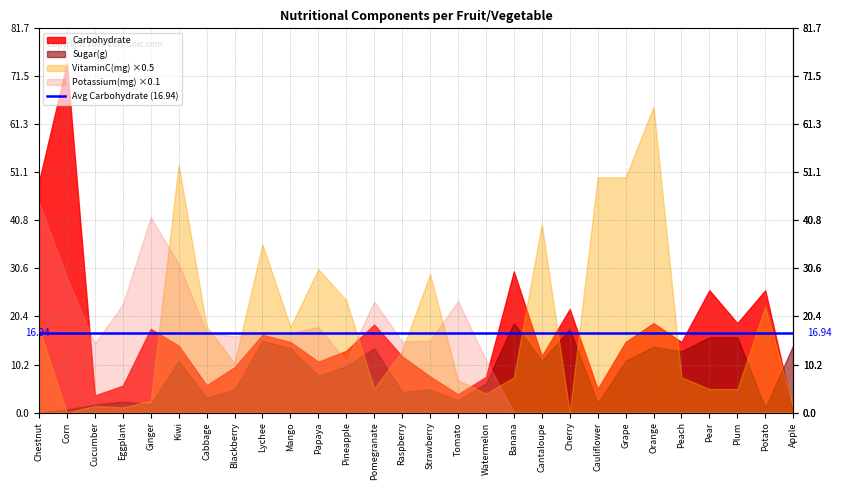

How many values in the Potassium(mg) series are below 151?

14